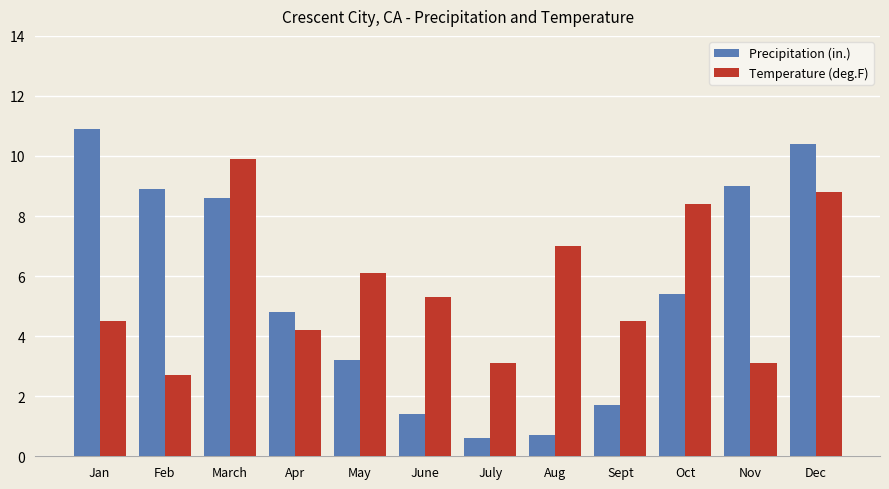

What is the approximate value of Temperature (deg.F) at Aug?

7.0